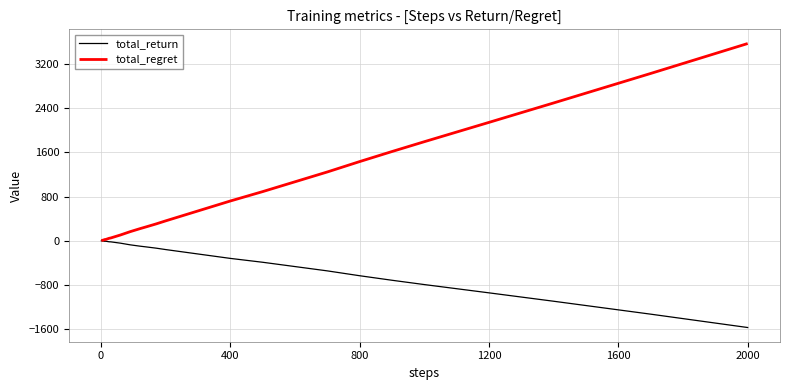

What is the sum of all total_regret values?

23304